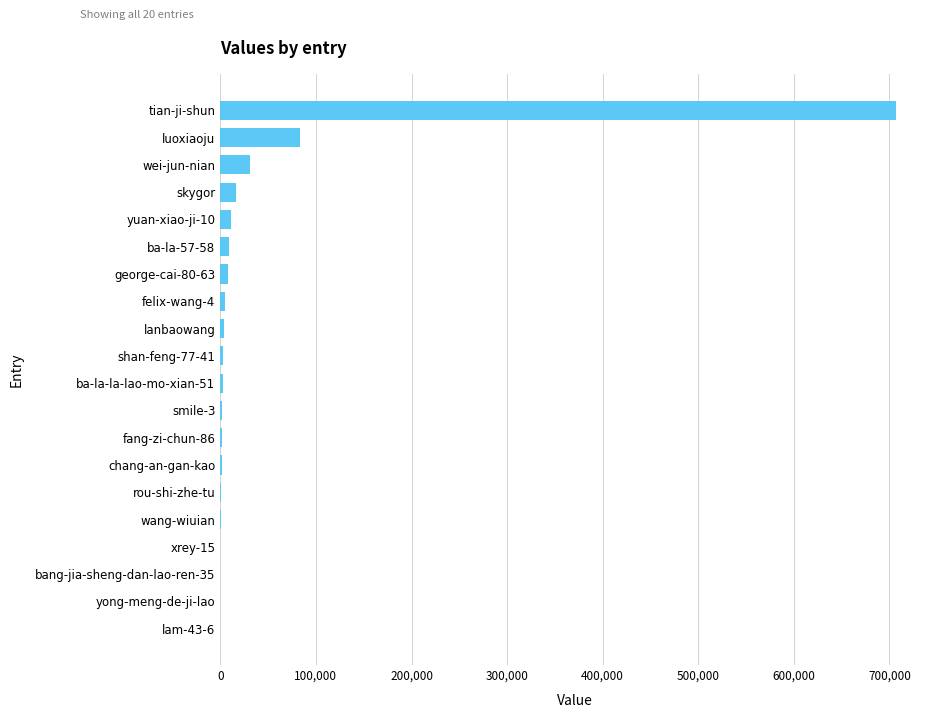

At which label is the value closest to 353539?

luoxiaoju